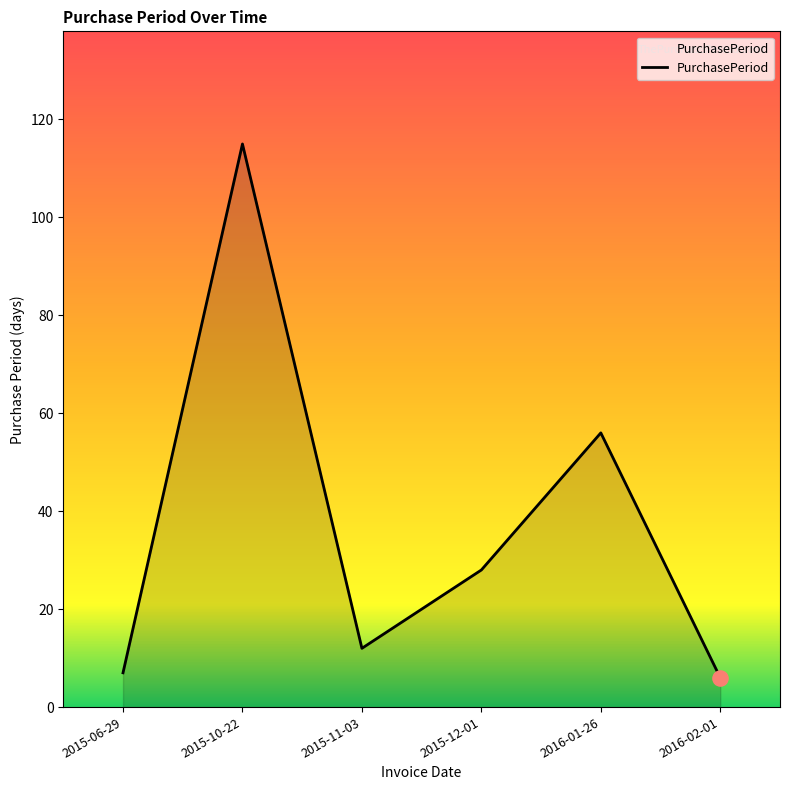

Between 2015-06-29 and 2015-10-22, which is larger?

2015-10-22